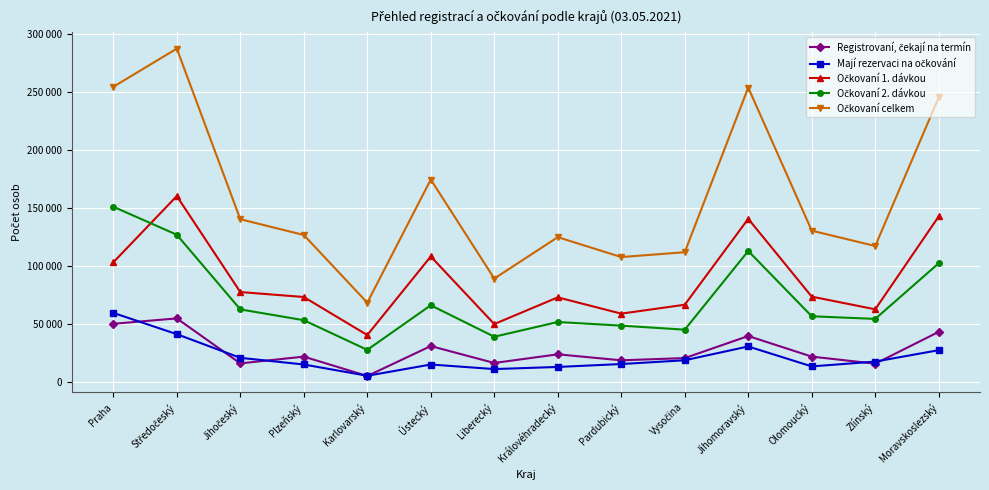

Does the chart have visible grid lines?

Yes